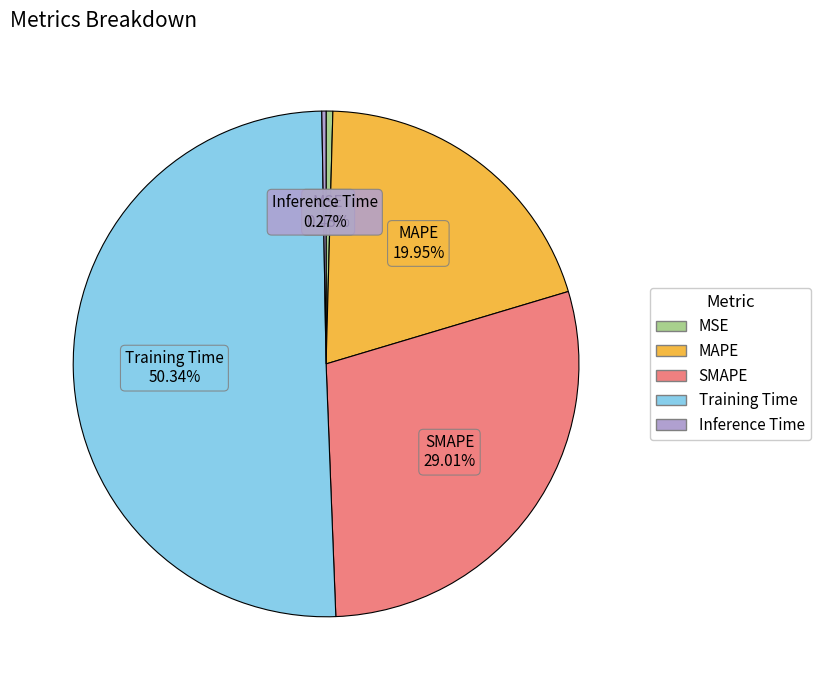

What is the ratio of the value at SMAPE to the value at Training Time?

0.6